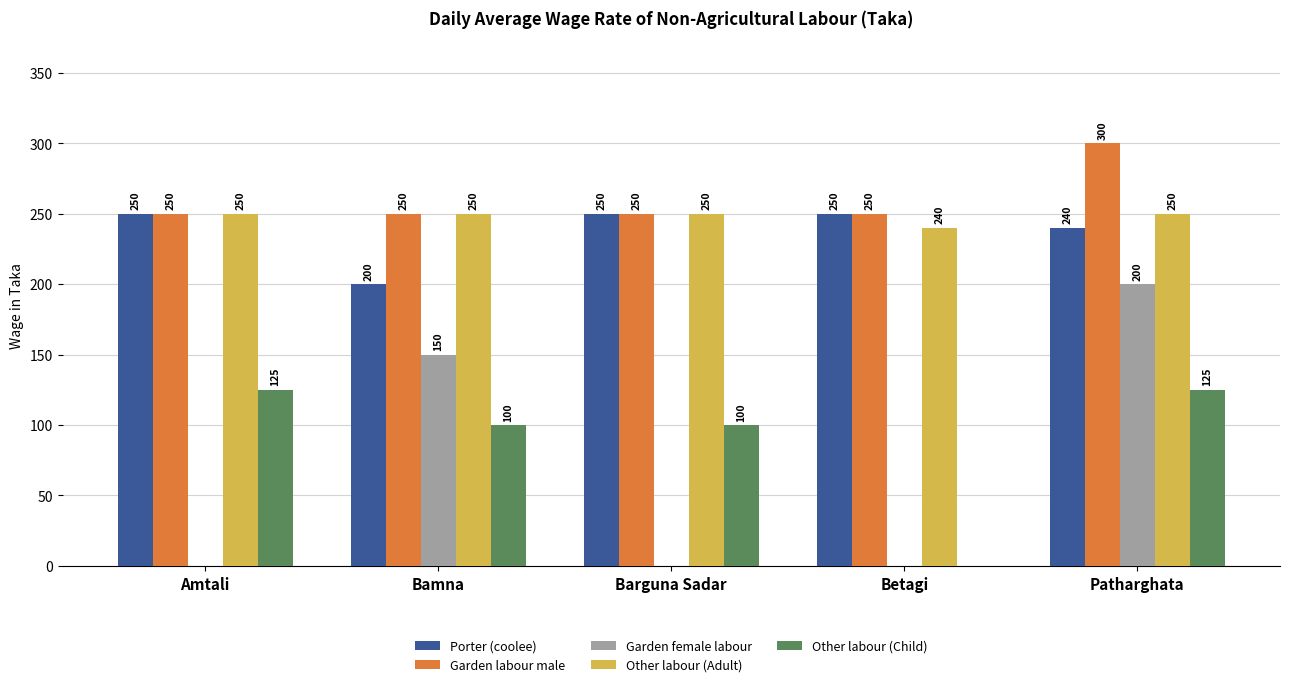

What is the sum of all Garden labour male values?

1300